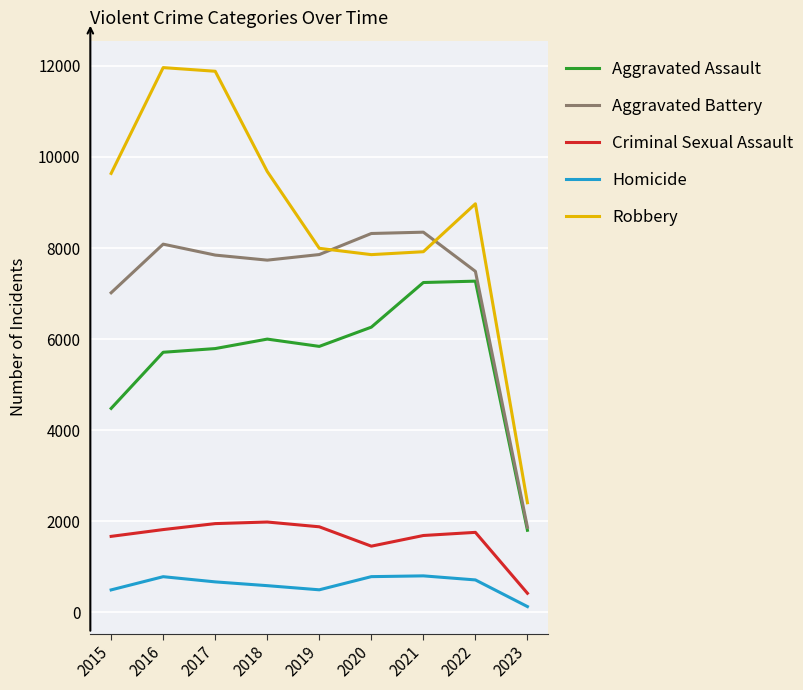

The Robbery series shows 7994 at 2019. True or false?

True